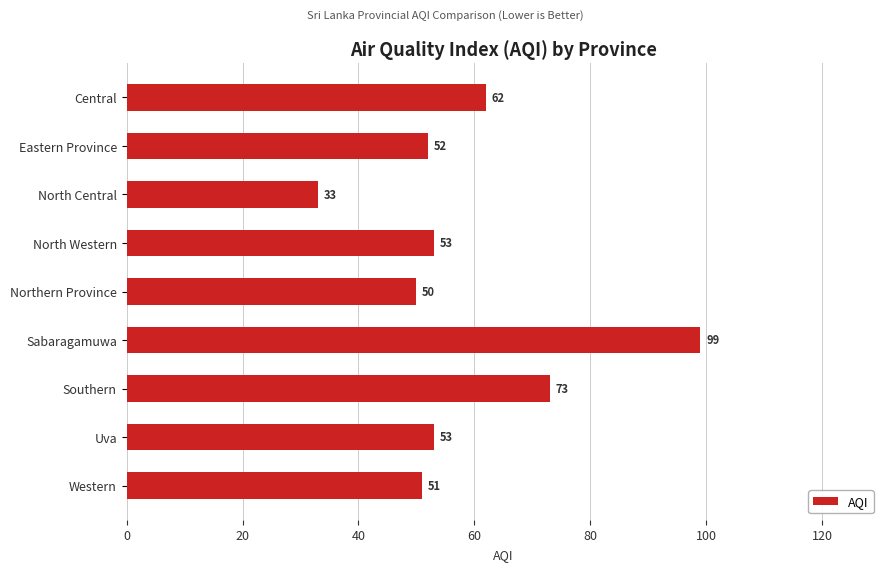

True or false: the data shows 87 at Northern Province.

False